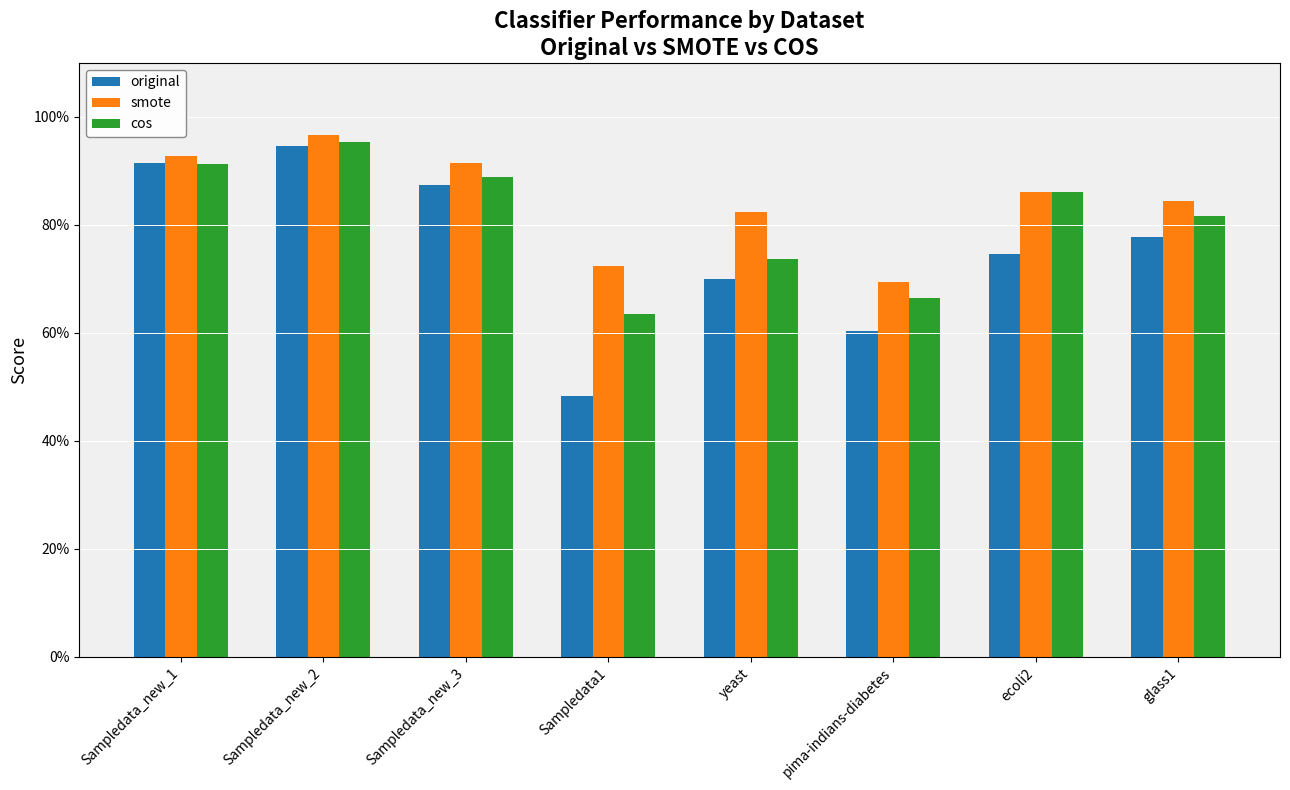

What are all the series names shown in the legend?

original, smote, cos